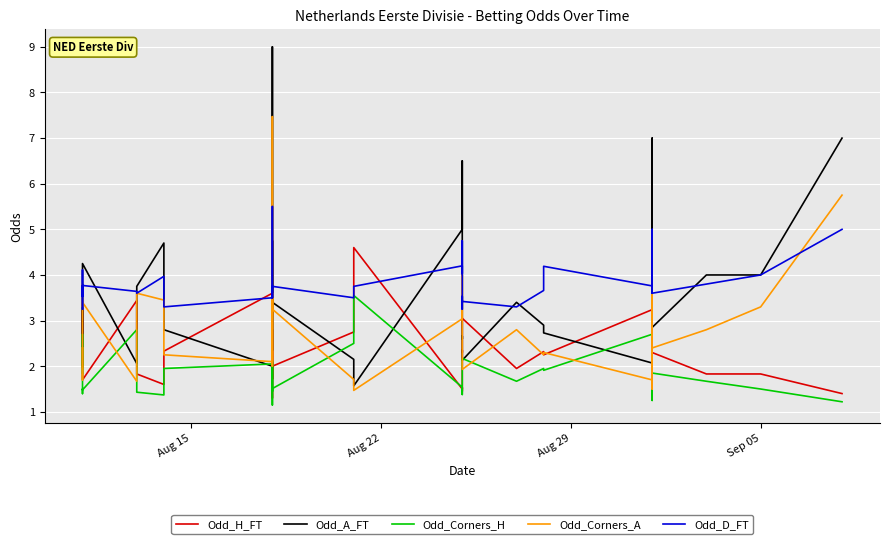

True or false: Odd_Corners_A has more than 2 interior local peaks.

True